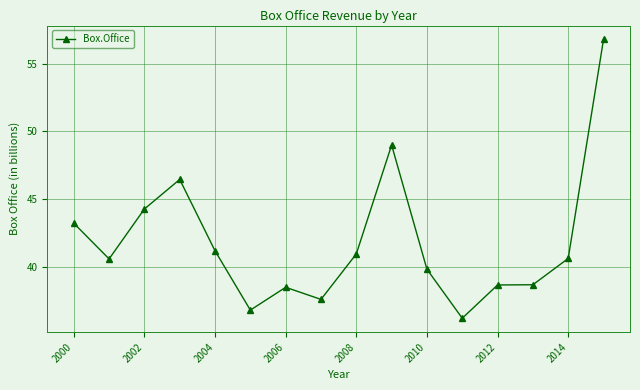

What is the difference between the maximum and minimum values?

20.6